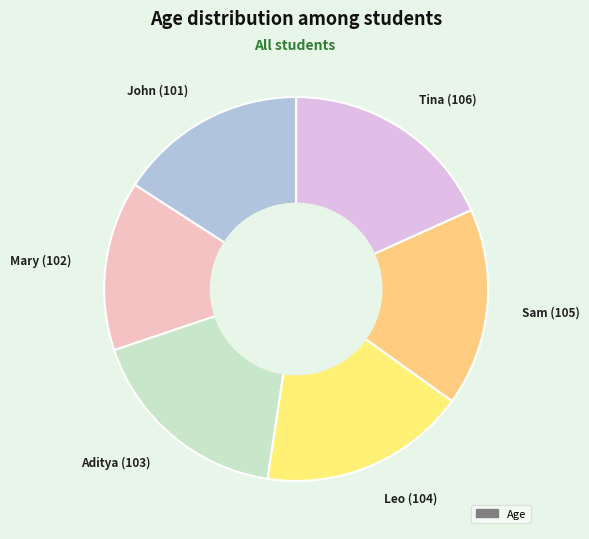

Is it true that John (101) is 22% of the pie?

False